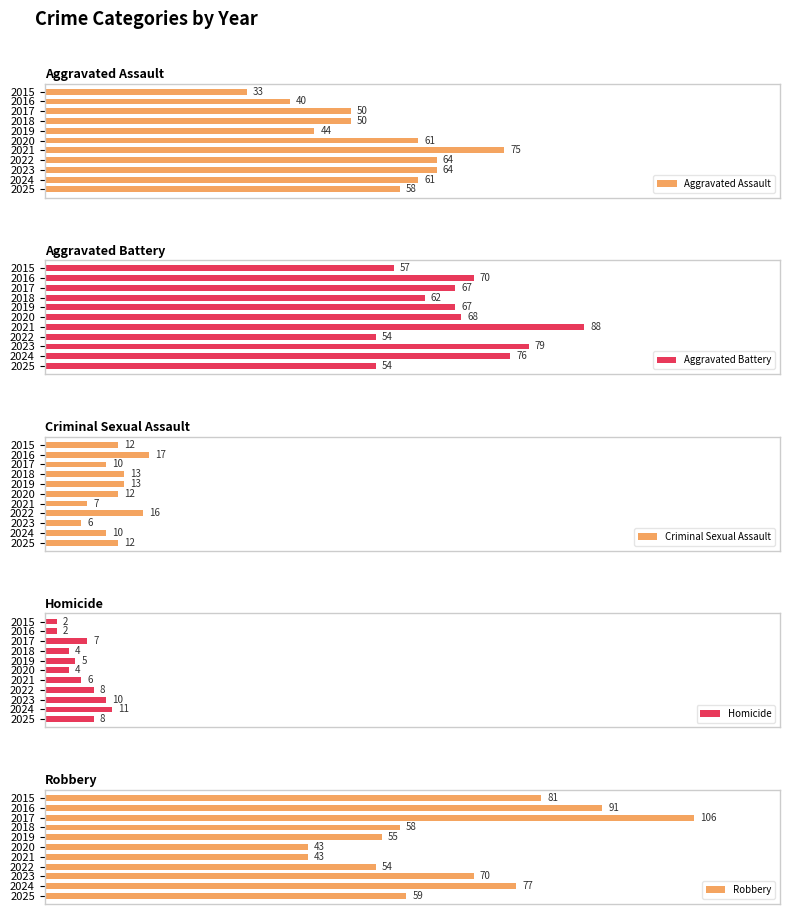

Which series has the largest range (max minus min)?

Robbery